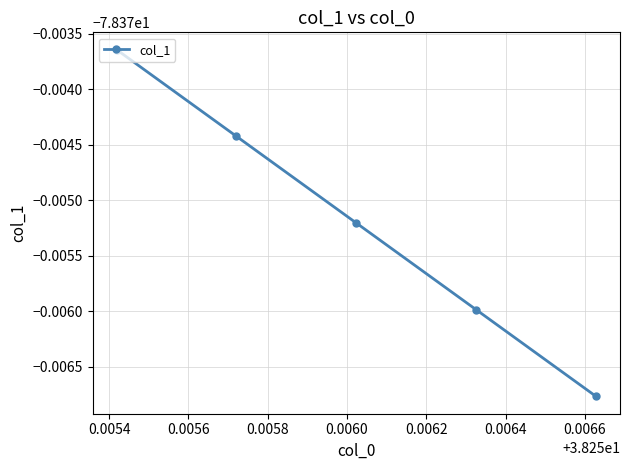

Does the chart have visible grid lines?

Yes